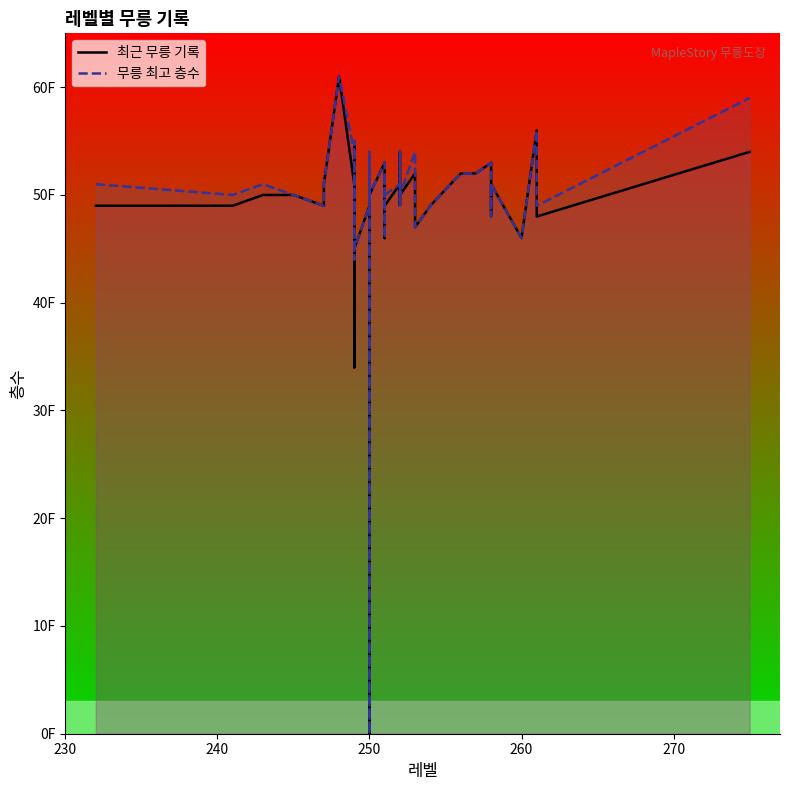

True or false: 최근 무릉 기록 and 무릉 최고 층수 cross at least once.

False